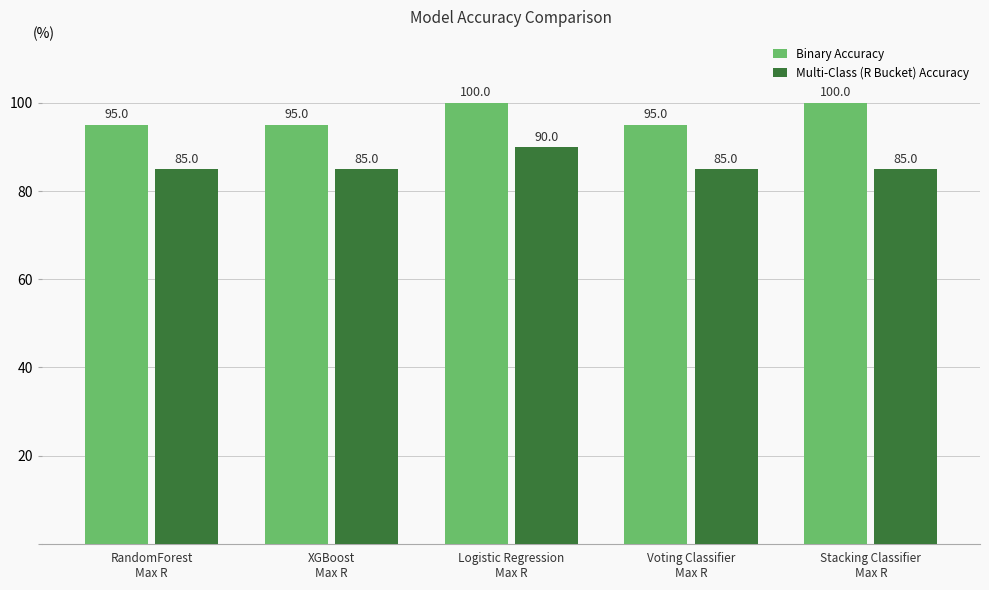

Reading left to right, extract all data points from this chart.

Binary Accuracy: 95	95	100	95	100
Multi-Class (R Bucket) Accuracy: 85	85	90	85	85